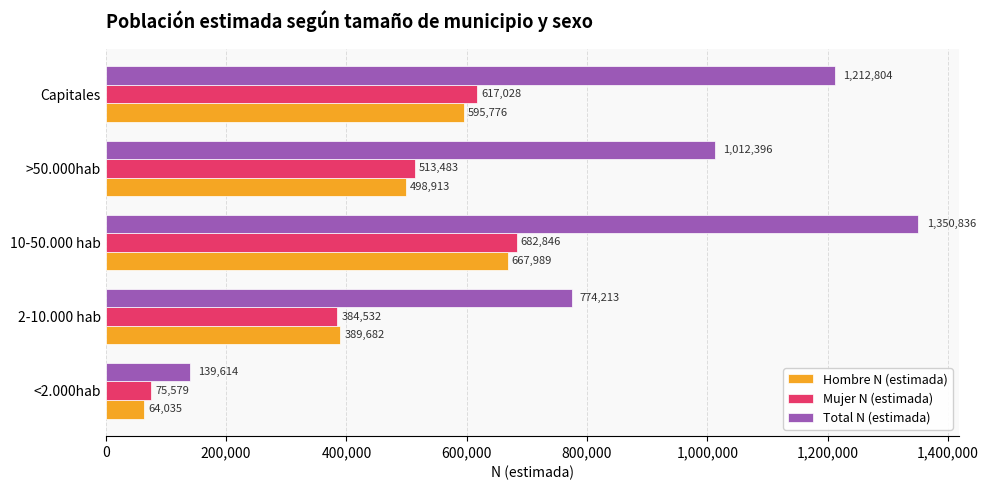

What is the difference between the second highest and second lowest values in the Total N (estimada) series?

438591